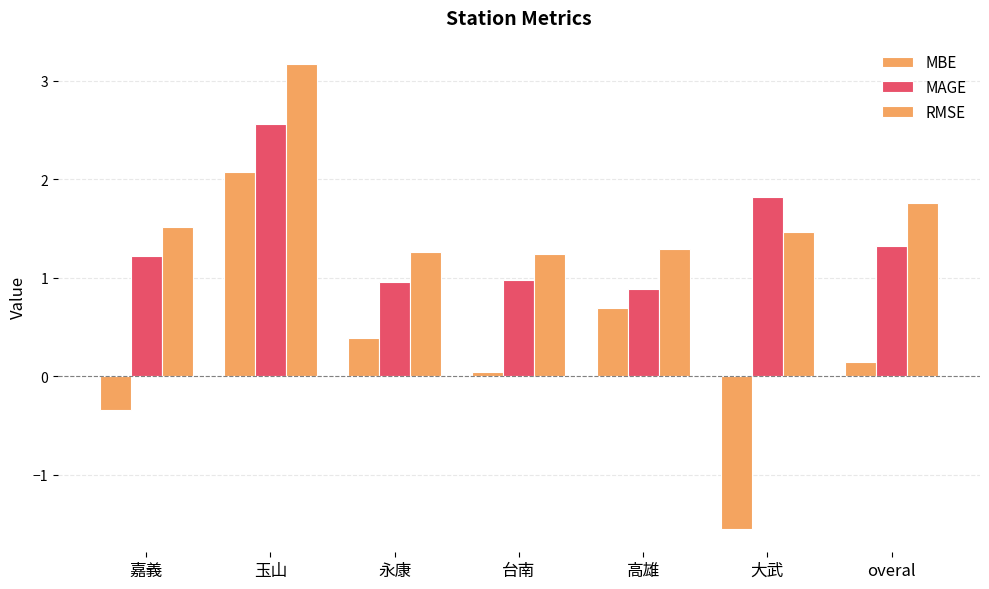

Reading right to left, extract all data points from this chart.

MBE: overal=0.1	大武=-1.6	高雄=0.7	台南=0.0	永康=0.4	玉山=2.1	嘉義=-0.3
MAGE: overal=1.3	大武=1.8	高雄=0.9	台南=1.0	永康=1.0	玉山=2.6	嘉義=1.2
RMSE: overal=1.8	大武=1.5	高雄=1.3	台南=1.2	永康=1.3	玉山=3.2	嘉義=1.5